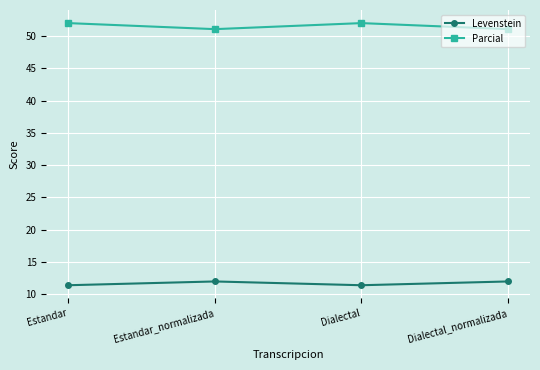

What are all the series names shown in the legend?

Levenstein, Parcial